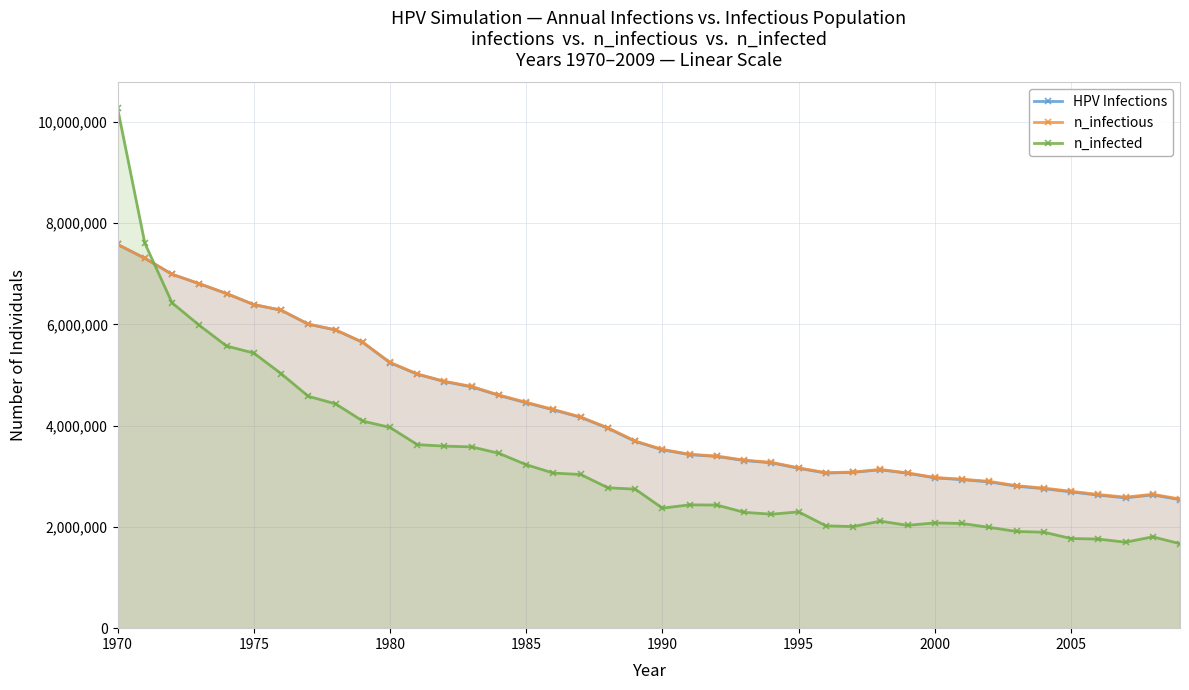

What is the total value across all series at 1985?

12145406.5